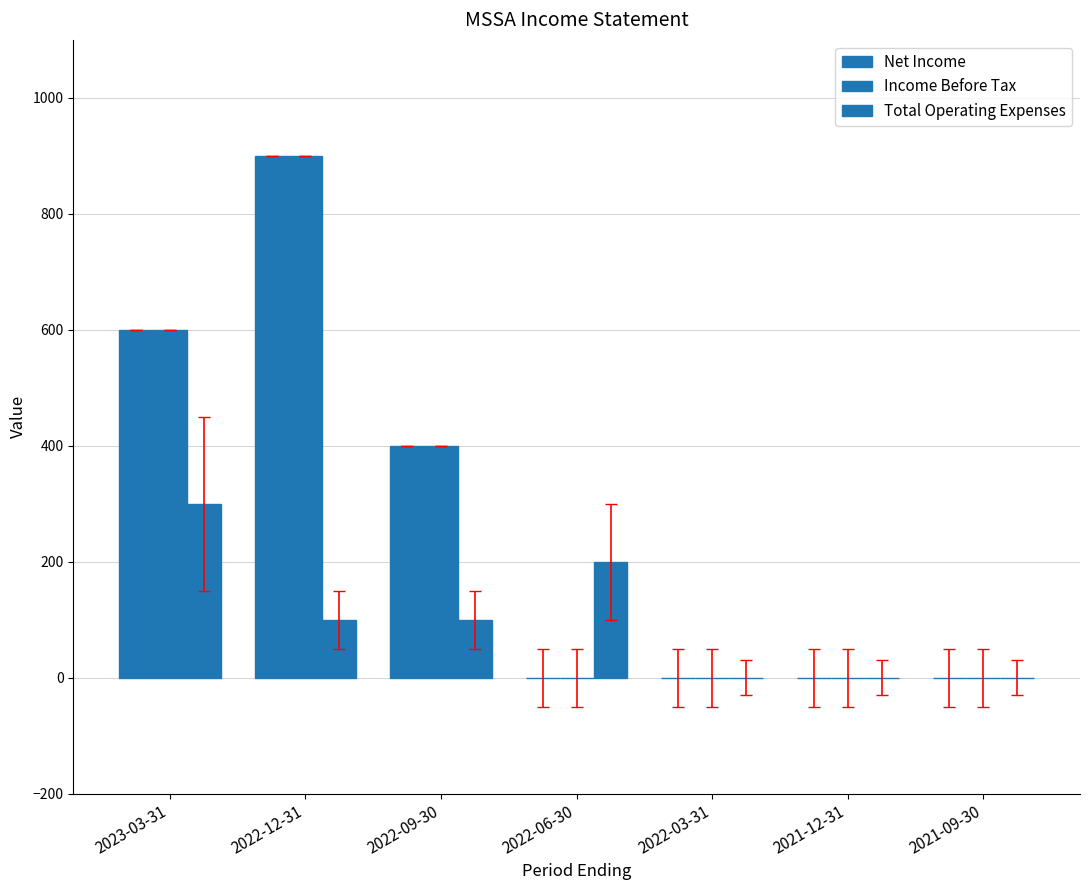

How many data points in Net Income are above 0?

3